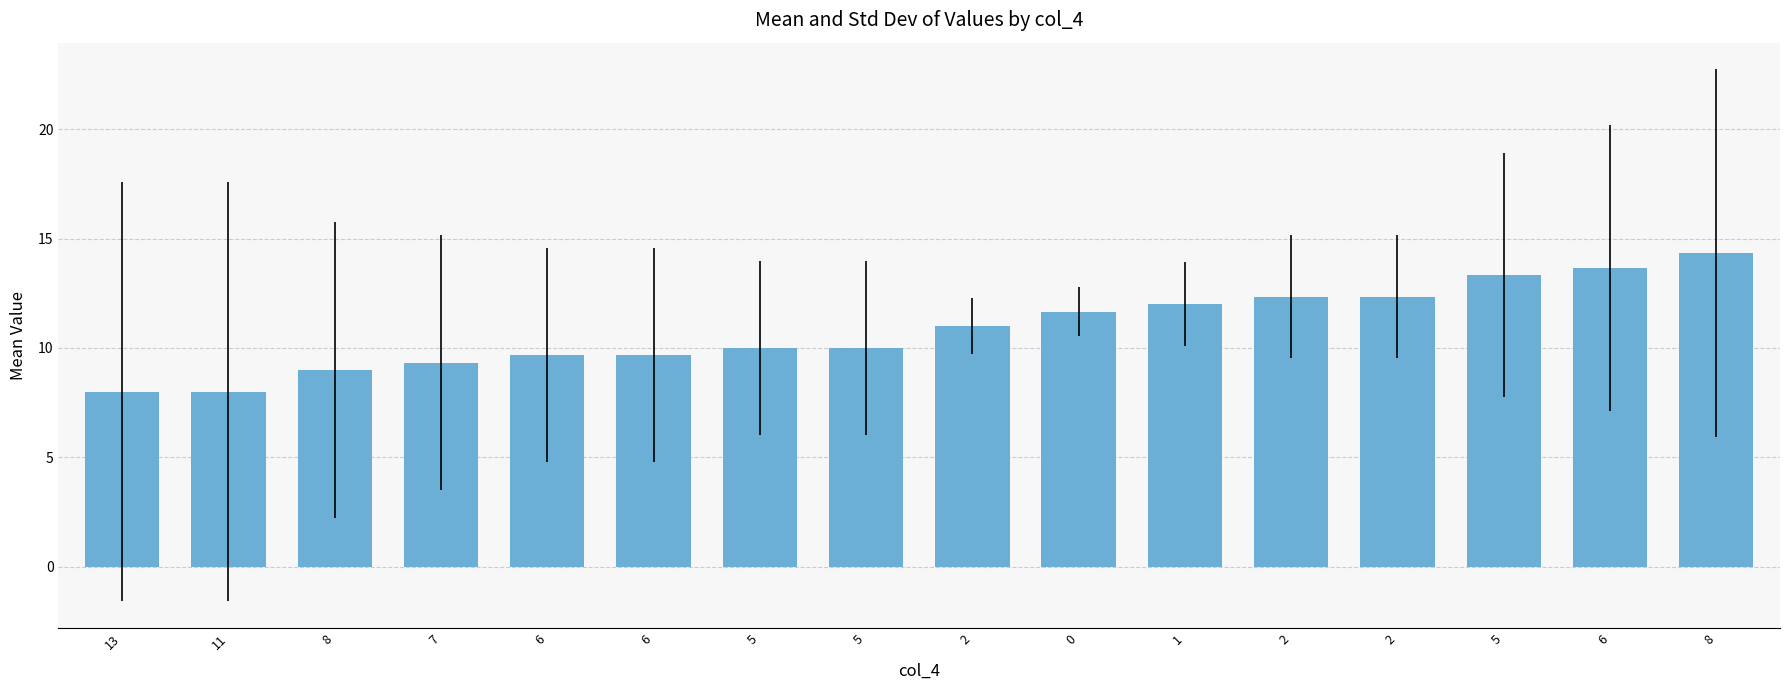

The value at 0 is 11.7. True or false?

True